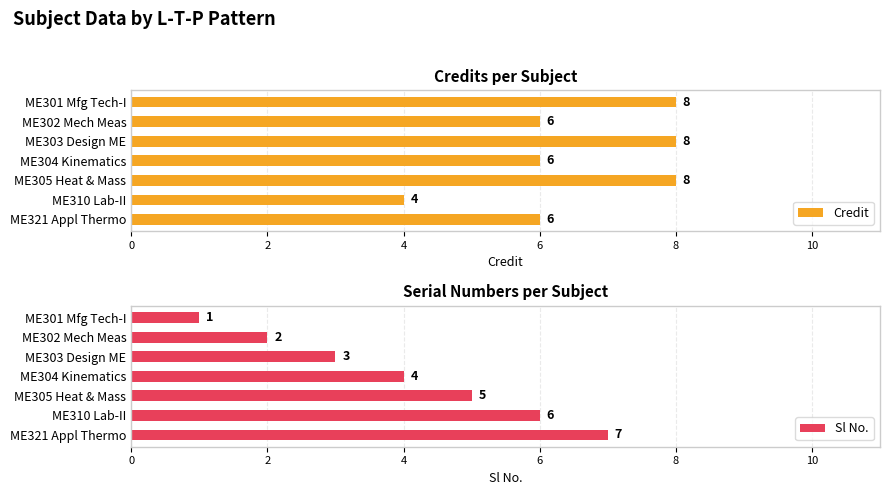

What is the lowest value of the Credit series?

4